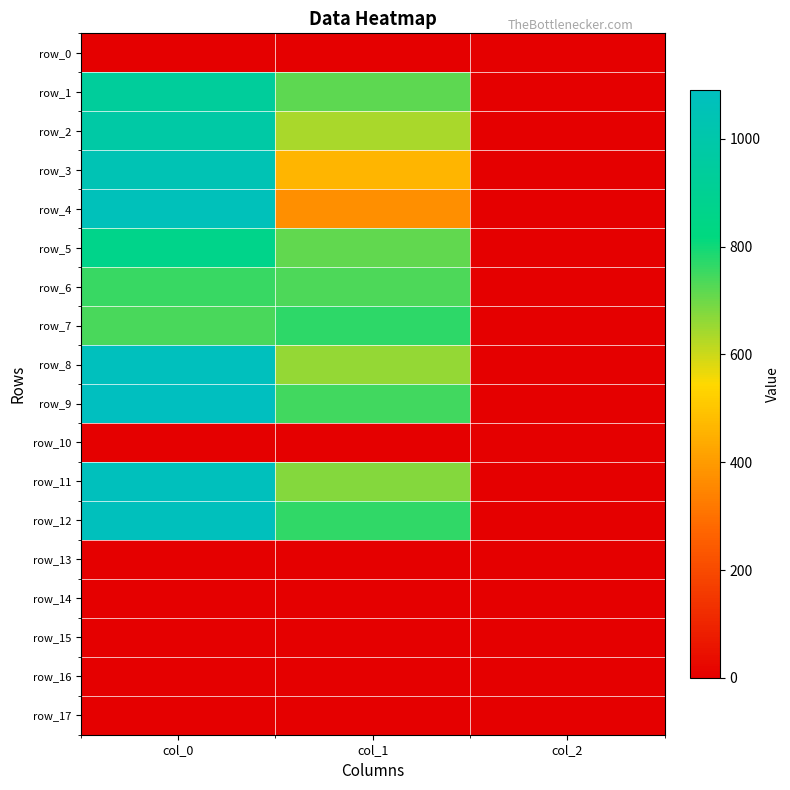

Reading left to right, transcribe all the data shown in this chart.

row_0: col_0=0.0	col_1=0.0	col_2=0.0
row_1: col_0=936.7	col_1=718.9	col_2=2.0
row_2: col_0=976.7	col_1=634.5	col_2=2.0
row_3: col_0=1040.0	col_1=462.4	col_2=2.0
row_4: col_0=1066.7	col_1=371.2	col_2=2.0
row_5: col_0=863.3	col_1=712.1	col_2=2.0
row_6: col_0=756.7	col_1=735.8	col_2=2.0
row_7: col_0=740.0	col_1=769.5	col_2=2.0
row_8: col_0=1080.0	col_1=658.1	col_2=2.0
row_9: col_0=1090.0	col_1=749.2	col_2=2.0
row_10: col_0=0.0	col_1=0.0	col_2=0.0
row_11: col_0=1073.3	col_1=675.0	col_2=2.0
row_12: col_0=1073.3	col_1=766.1	col_2=2.0
row_13: col_0=0.0	col_1=0.0	col_2=0.0
row_14: col_0=0.0	col_1=0.0	col_2=0.0
row_15: col_0=0.0	col_1=0.0	col_2=0.0
row_16: col_0=0.0	col_1=0.0	col_2=0.0
row_17: col_0=0.0	col_1=0.0	col_2=0.0